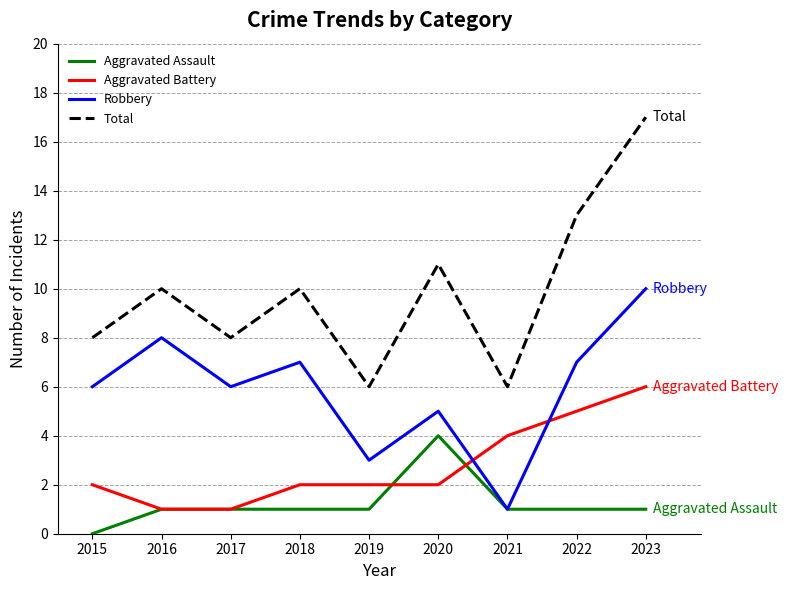

True or false: Aggravated Assault has a value of 1 at 2020.

False